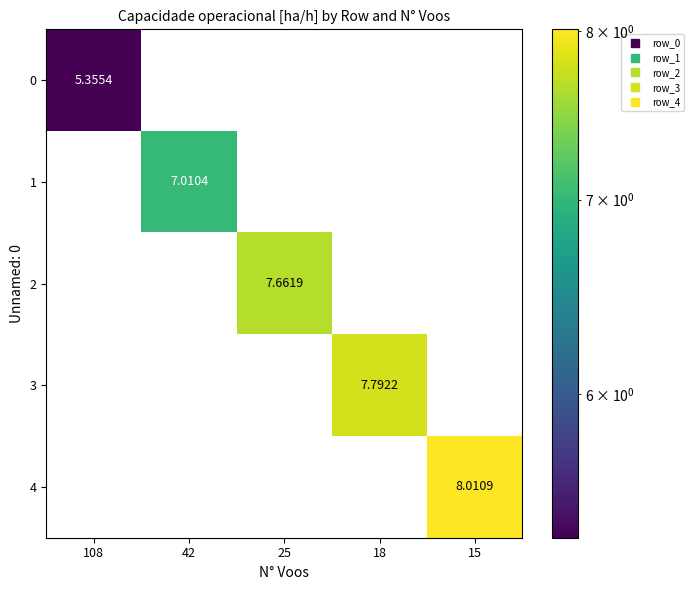

List the series in order of their peak value, highest first.

4, 3, 2, 1, 0